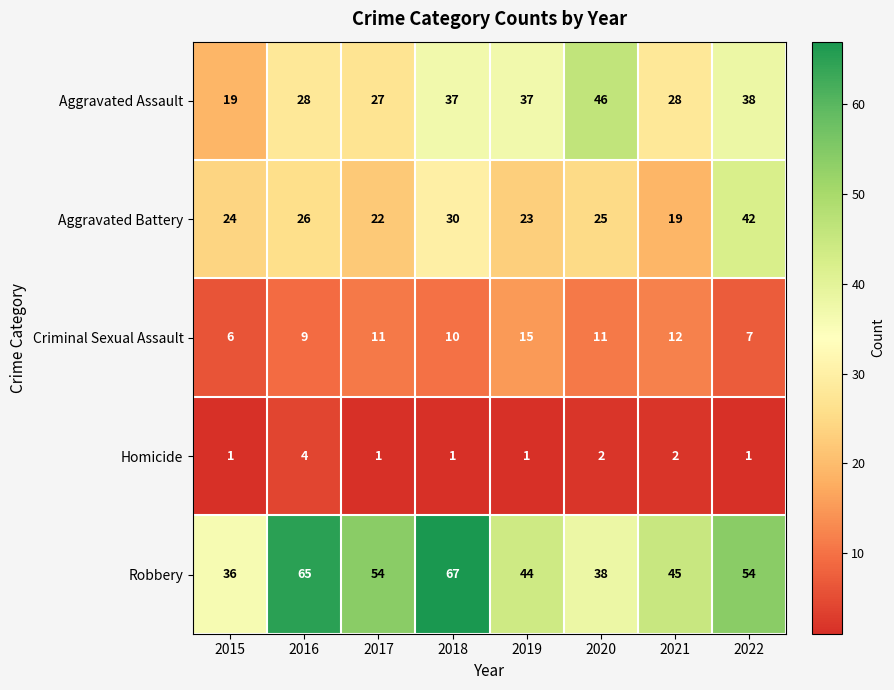

List the series in order of their peak value, lowest first.

Homicide, Criminal Sexual Assault, Aggravated Battery, Aggravated Assault, Robbery